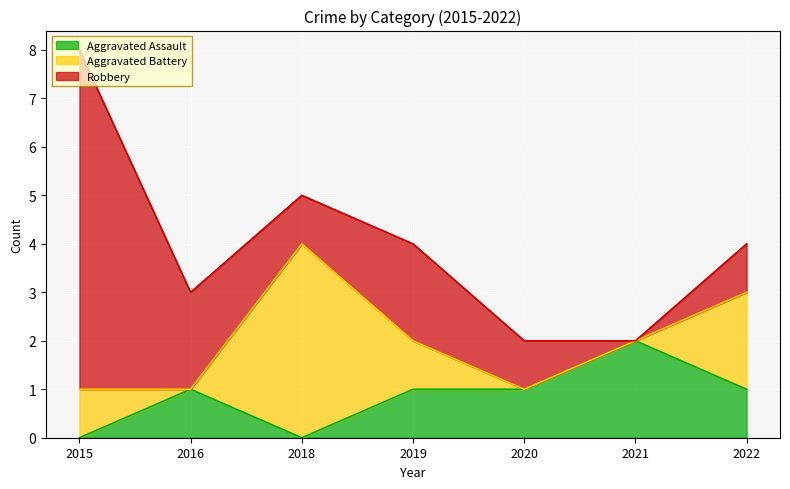

The value of Aggravated Assault at 2015 is 0. True or false?

True